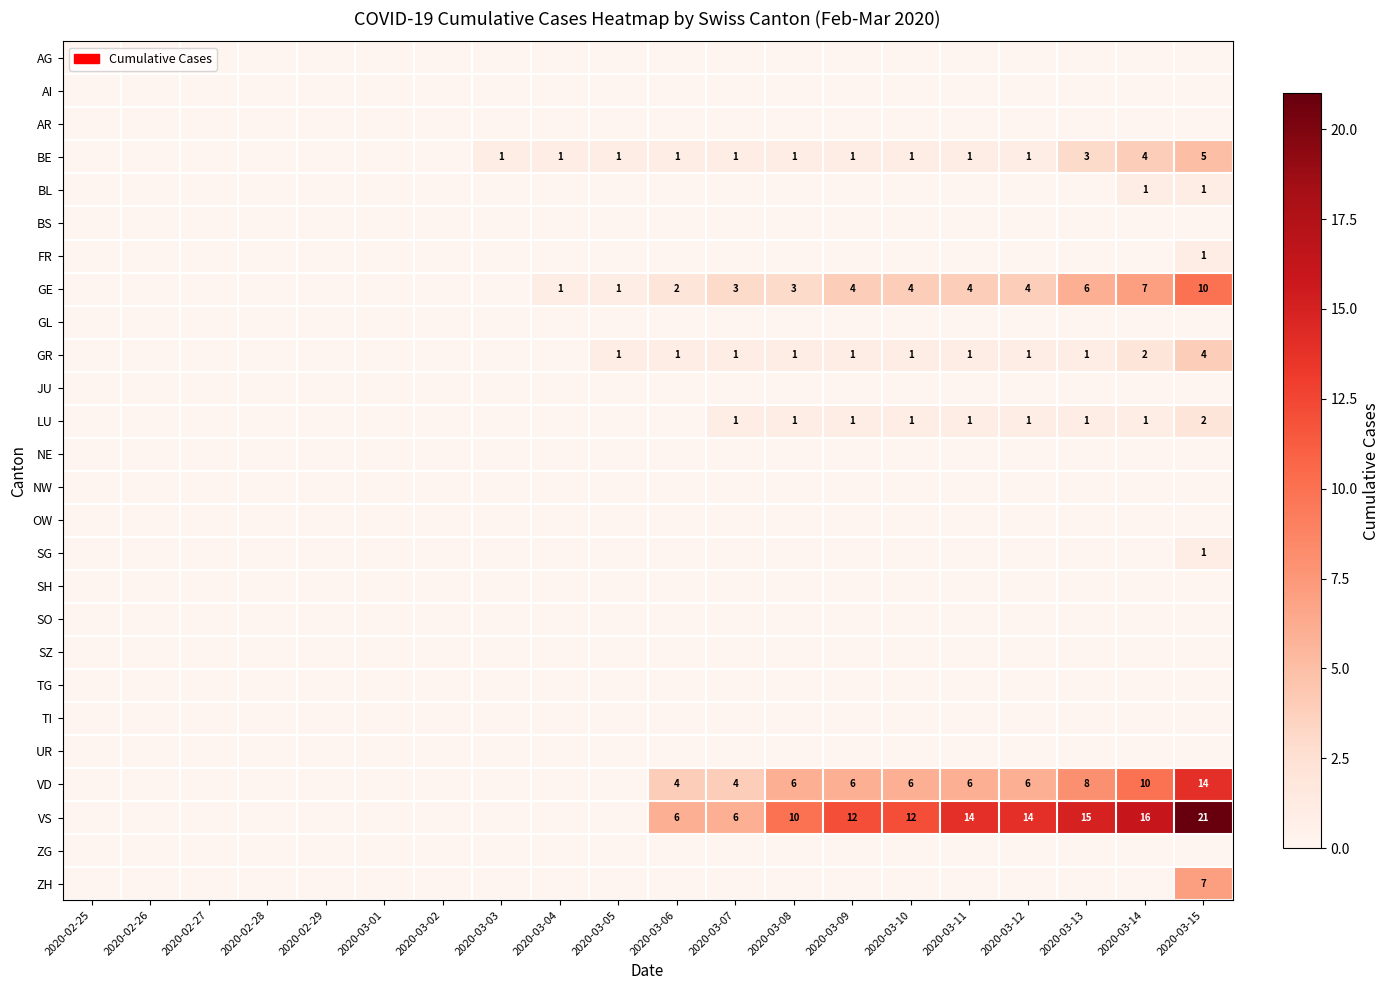

The VD series shows 6 at 2020-03-15. True or false?

False